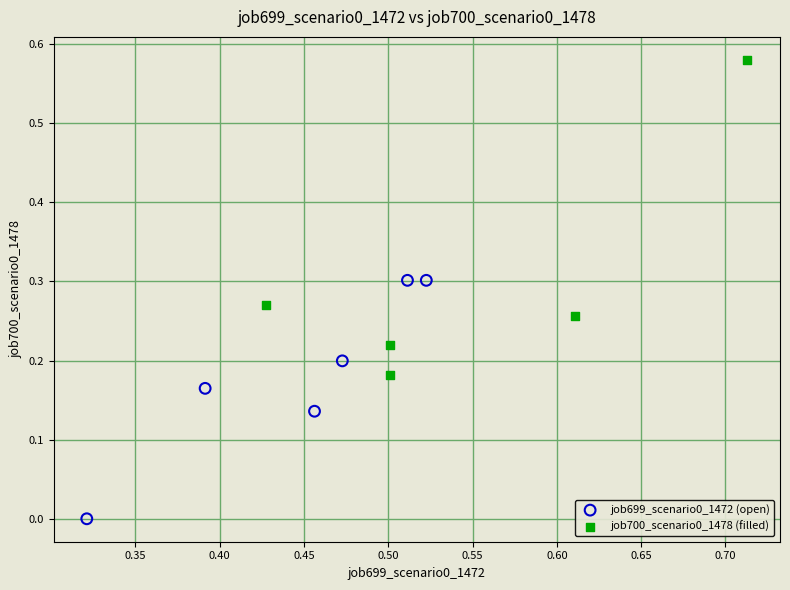

Which series has the widest spread of Y values?

job700_scenario0_1478 (filled)